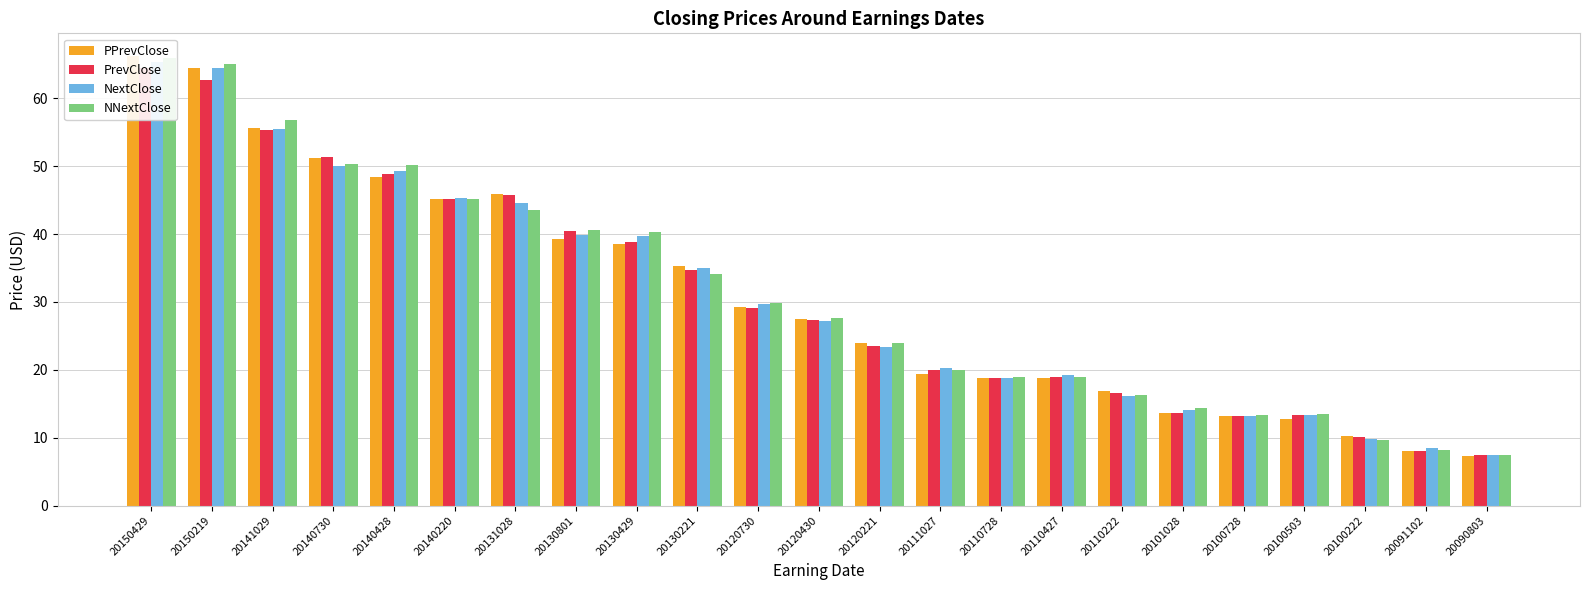

Reading left to right, what are all the values shown in this chart?

PPrevClose: 20150429=66.3	20150219=64.4	20141029=55.6	20140730=51.2	20140428=48.4	20140220=45.2	20131028=45.8	20130801=39.3	20130429=38.5	20130221=35.3	20120730=29.2	20120430=27.4	20120221=23.9	20111027=19.3	20110728=18.8	20110427=18.8	20110222=16.9	20101028=13.7	20100728=13.3	20100503=12.8	20100222=10.2	20091102=8.0	20090803=7.4
PrevClose: 20150429=64.5	20150219=62.7	20141029=55.3	20140730=51.3	20140428=48.8	20140220=45.1	20131028=45.8	20130801=40.4	20130429=38.8	20130221=34.7	20120730=29.1	20120430=27.3	20120221=23.5	20111027=20.0	20110728=18.8	20110427=18.9	20110222=16.6	20101028=13.7	20100728=13.3	20100503=13.3	20100222=10.2	20091102=8.0	20090803=7.5
NextClose: 20150429=65.3	20150219=64.5	20141029=55.5	20140730=50.0	20140428=49.3	20140220=45.3	20131028=44.6	20130801=39.9	20130429=39.7	20130221=35.0	20120730=29.7	20120430=27.2	20120221=23.3	20111027=20.3	20110728=18.8	20110427=19.2	20110222=16.2	20101028=14.0	20100728=13.2	20100503=13.3	20100222=9.8	20091102=8.5	20090803=7.5
NNextClose: 20150429=65.9	20150219=65.0	20141029=56.8	20140730=50.3	20140428=50.2	20140220=45.2	20131028=43.5	20130801=40.6	20130429=40.3	20130221=34.2	20120730=29.8	20120430=27.6	20120221=24.0	20111027=20.0	20110728=18.9	20110427=19.0	20110222=16.3	20101028=14.4	20100728=13.3	20100503=13.5	20100222=9.7	20091102=8.2	20090803=7.5